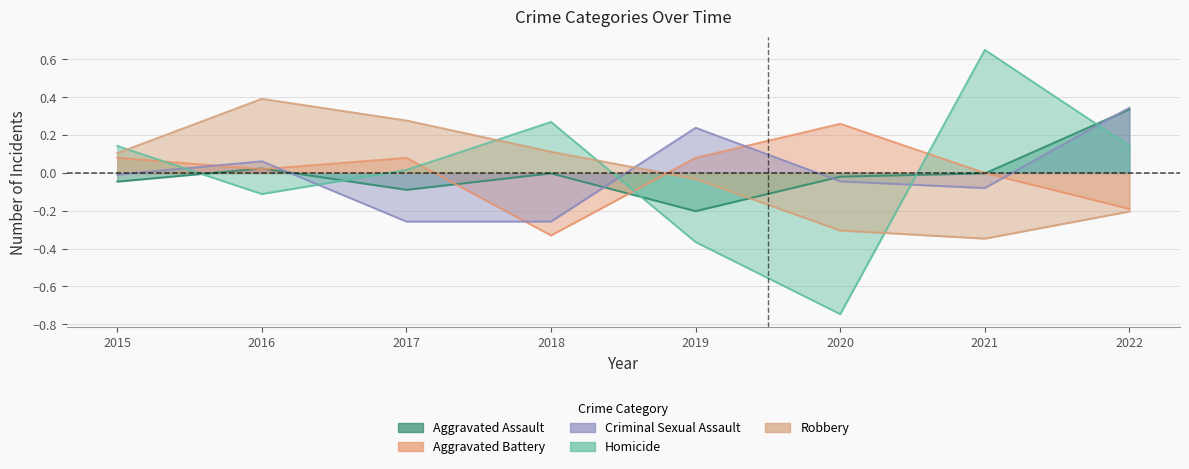

In Homicide, how many points are lower than both neighbors (excluding endpoints)?

2